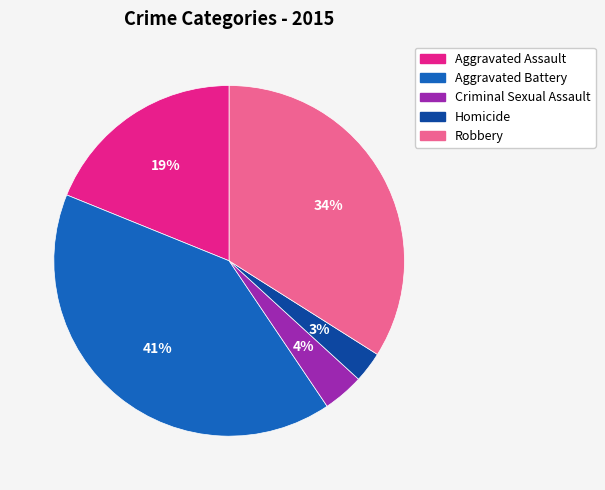

Combined, do Homicide and Criminal Sexual Assault account for over 50%?

No